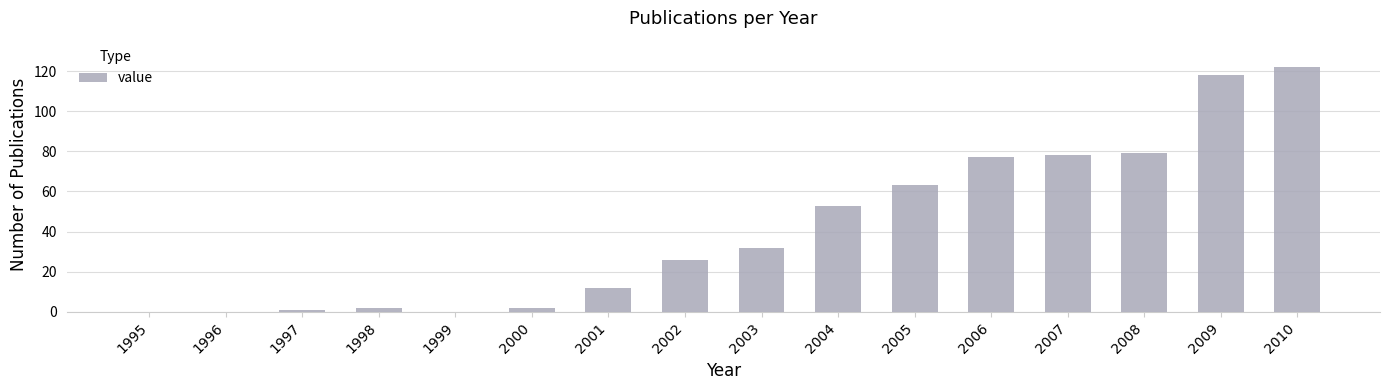

What is the sum of all values?

665